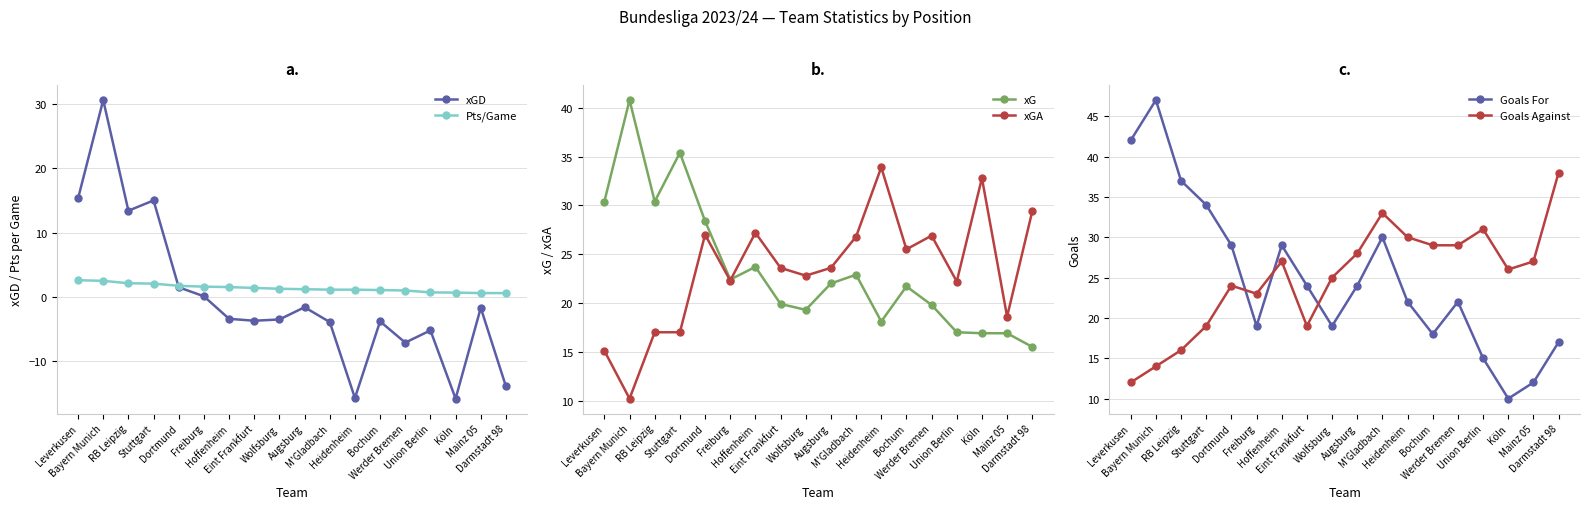

Reading left to right, transcribe all the data shown in this chart.

xGD: Leverkusen=15.3	Bayern Munich=30.6	RB Leipzig=13.4	Stuttgart=15.0	Dortmund=1.5	Freiburg=0.1	Hoffenheim=-3.4	Eint Frankfurt=-3.7	Wolfsburg=-3.5	Augsburg=-1.6	M'Gladbach=-3.9	Heidenheim=-15.7	Bochum=-3.8	Werder Bremen=-7.1	Union Berlin=-5.2	Köln=-15.8	Mainz 05=-1.7	Darmstadt 98=-13.9
Pts/Game: Leverkusen=2.6	Bayern Munich=2.5	RB Leipzig=2.1	Stuttgart=2.1	Dortmund=1.7	Freiburg=1.6	Hoffenheim=1.5	Eint Frankfurt=1.4	Wolfsburg=1.3	Augsburg=1.2	M'Gladbach=1.1	Heidenheim=1.1	Bochum=1.1	Werder Bremen=1.0	Union Berlin=0.7	Köln=0.7	Mainz 05=0.6	Darmstadt 98=0.6
xG: Leverkusen=30.4	Bayern Munich=40.8	RB Leipzig=30.4	Stuttgart=35.4	Dortmund=28.4	Freiburg=22.4	Hoffenheim=23.7	Eint Frankfurt=19.9	Wolfsburg=19.3	Augsburg=22.0	M'Gladbach=22.9	Heidenheim=18.1	Bochum=21.7	Werder Bremen=19.8	Union Berlin=17.0	Köln=16.9	Mainz 05=16.9	Darmstadt 98=15.5
xGA: Leverkusen=15.1	Bayern Munich=10.2	RB Leipzig=17.0	Stuttgart=17.0	Dortmund=27.0	Freiburg=22.3	Hoffenheim=27.2	Eint Frankfurt=23.6	Wolfsburg=22.8	Augsburg=23.6	M'Gladbach=26.8	Heidenheim=33.9	Bochum=25.5	Werder Bremen=26.9	Union Berlin=22.2	Köln=32.8	Mainz 05=18.6	Darmstadt 98=29.4
Goals For: Leverkusen=42.0	Bayern Munich=47.0	RB Leipzig=37.0	Stuttgart=34.0	Dortmund=29.0	Freiburg=19.0	Hoffenheim=29.0	Eint Frankfurt=24.0	Wolfsburg=19.0	Augsburg=24.0	M'Gladbach=30.0	Heidenheim=22.0	Bochum=18.0	Werder Bremen=22.0	Union Berlin=15.0	Köln=10.0	Mainz 05=12.0	Darmstadt 98=17.0
Goals Against: Leverkusen=12.0	Bayern Munich=14.0	RB Leipzig=16.0	Stuttgart=19.0	Dortmund=24.0	Freiburg=23.0	Hoffenheim=27.0	Eint Frankfurt=19.0	Wolfsburg=25.0	Augsburg=28.0	M'Gladbach=33.0	Heidenheim=30.0	Bochum=29.0	Werder Bremen=29.0	Union Berlin=31.0	Köln=26.0	Mainz 05=27.0	Darmstadt 98=38.0